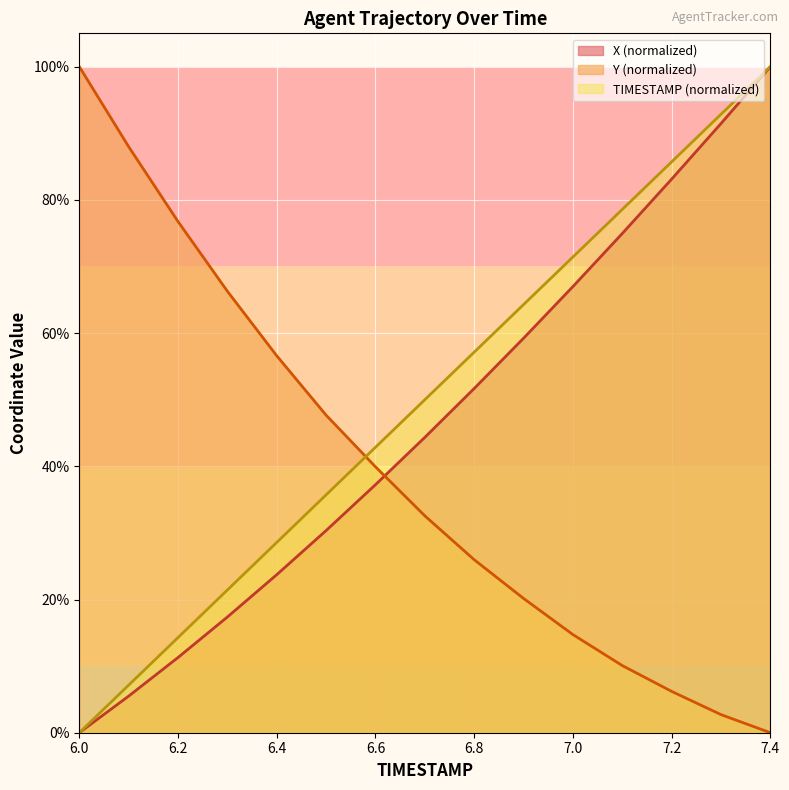

What is the value of the X point at the 3rd from the left?

11.3